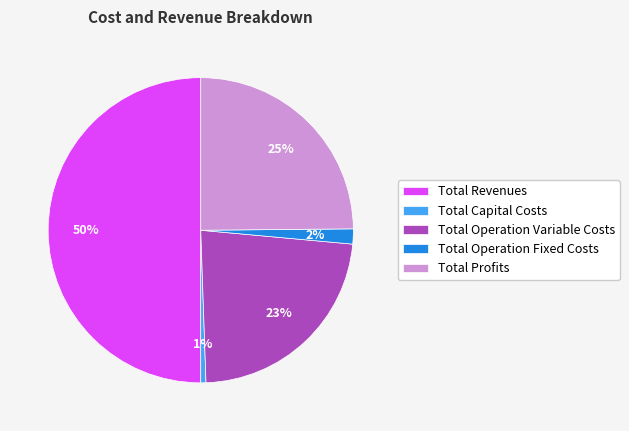

How many segments does this pie chart have?

5